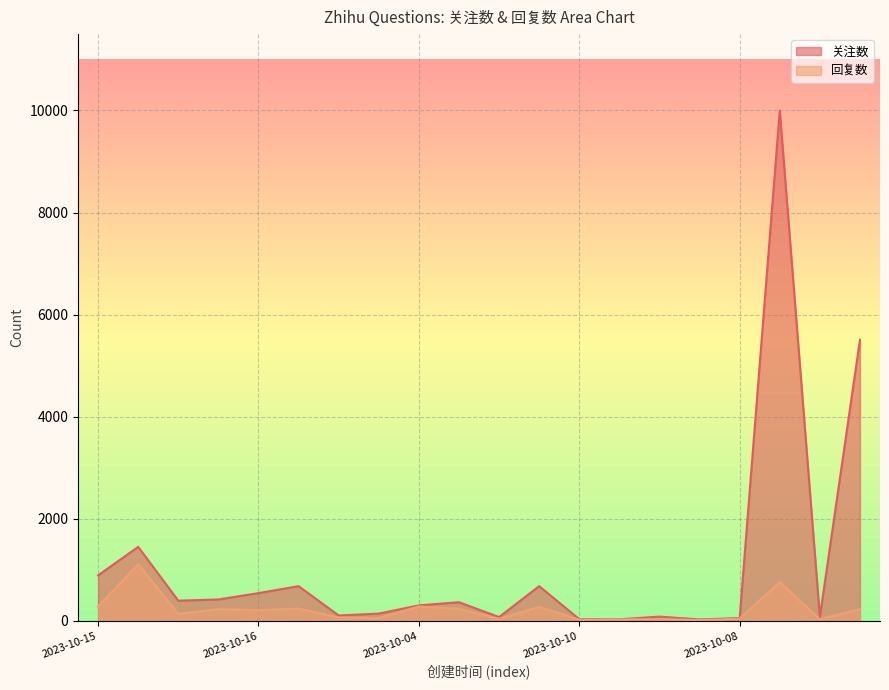

The value of 关注数 at 2023-10-15 is 890. True or false?

True